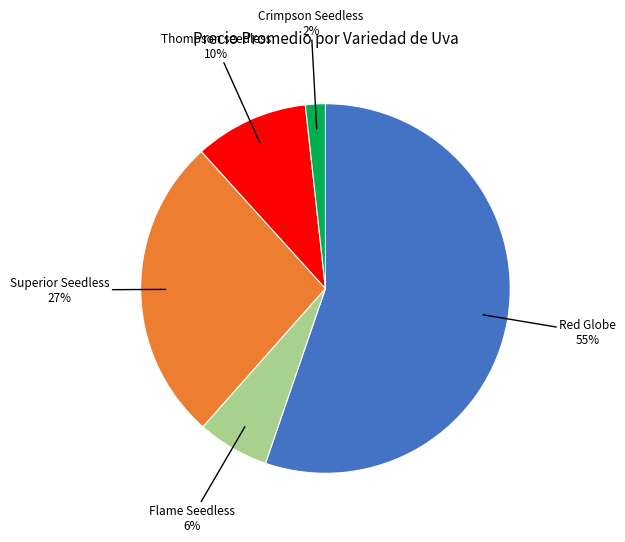

To the nearest percent, what is the average slice percentage?

20%